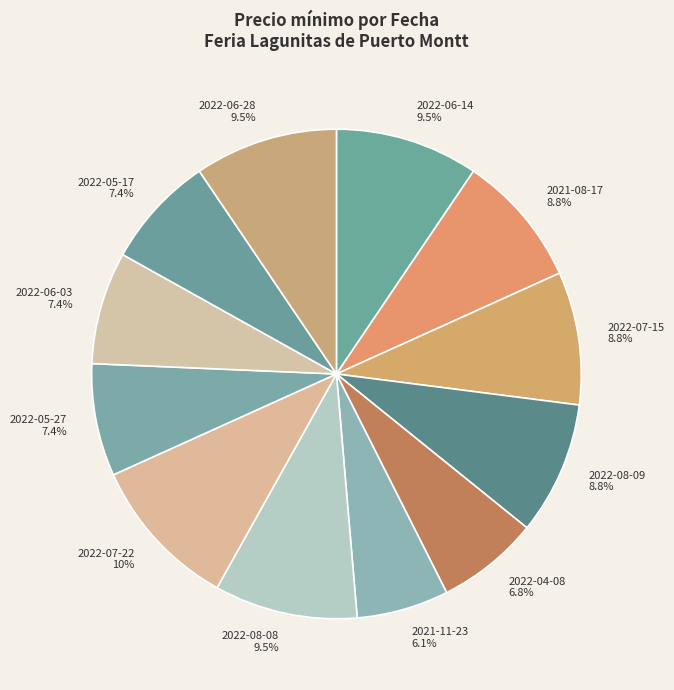

The 2022-06-14 slice represents 20% of the pie. True or false?

False